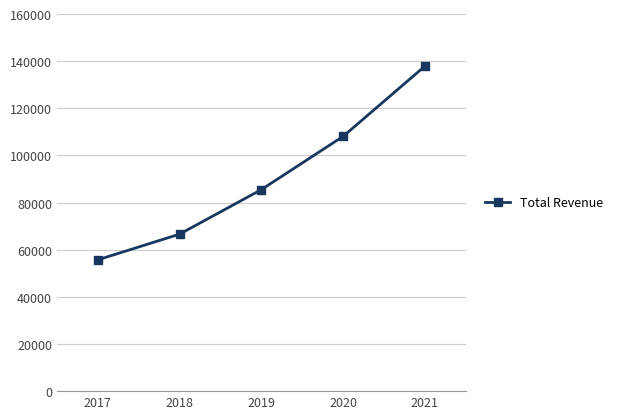

Which category has the lowest value across all series?

2017